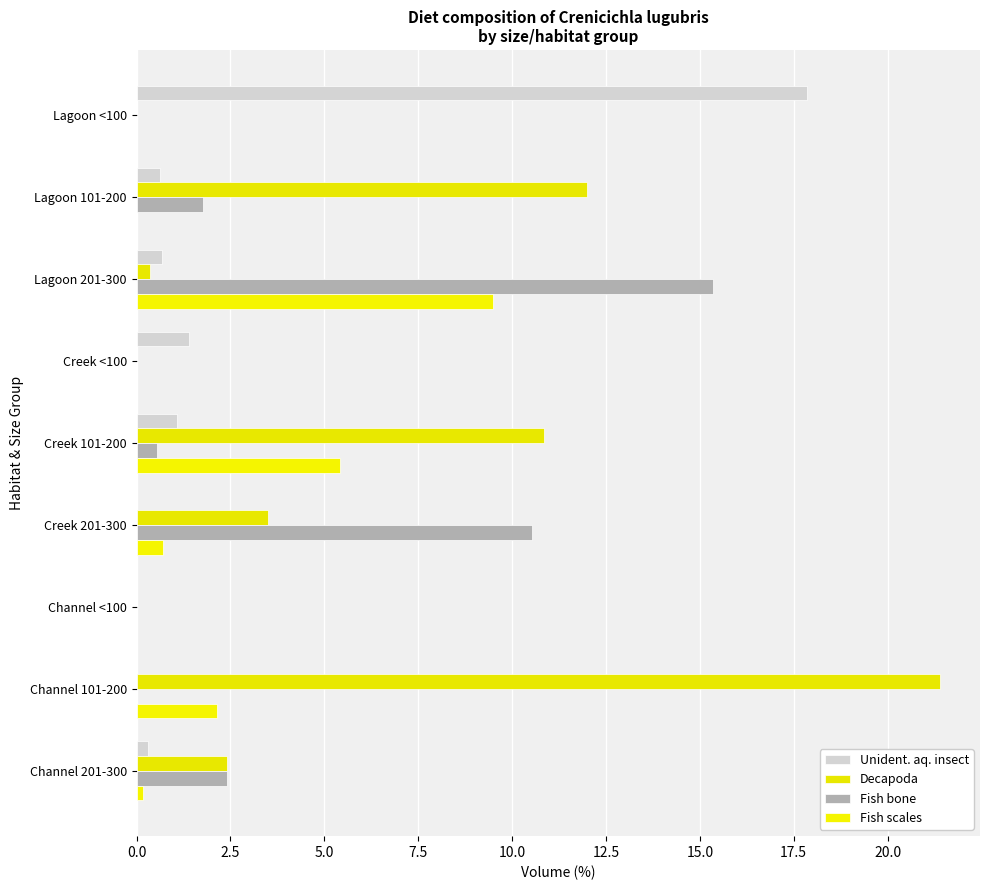

What is the value of the Unident. aq. insect bar at the 1st from the left?

17.9